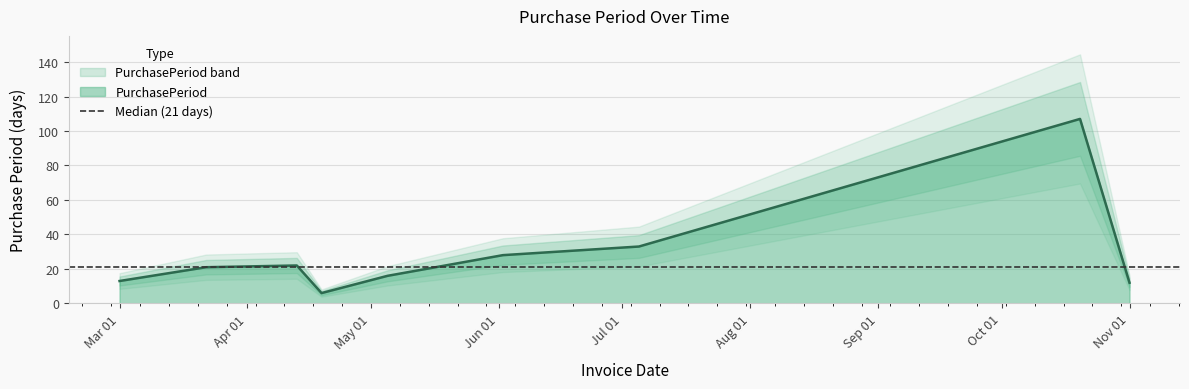

At which category does the chart reach its peak across all series?

2017-10-20